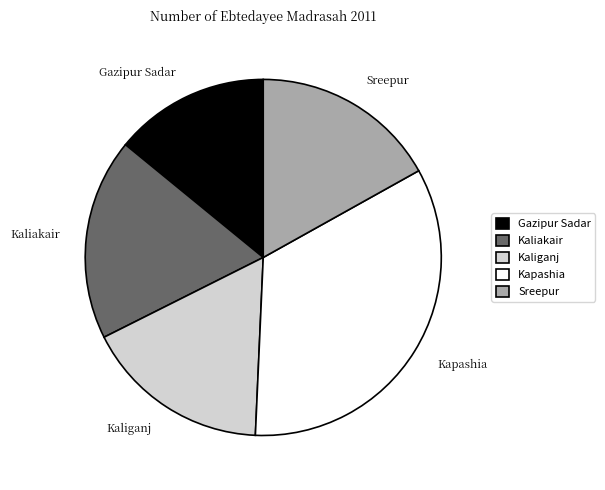

Is there any slice that represents more than half of the pie?

No